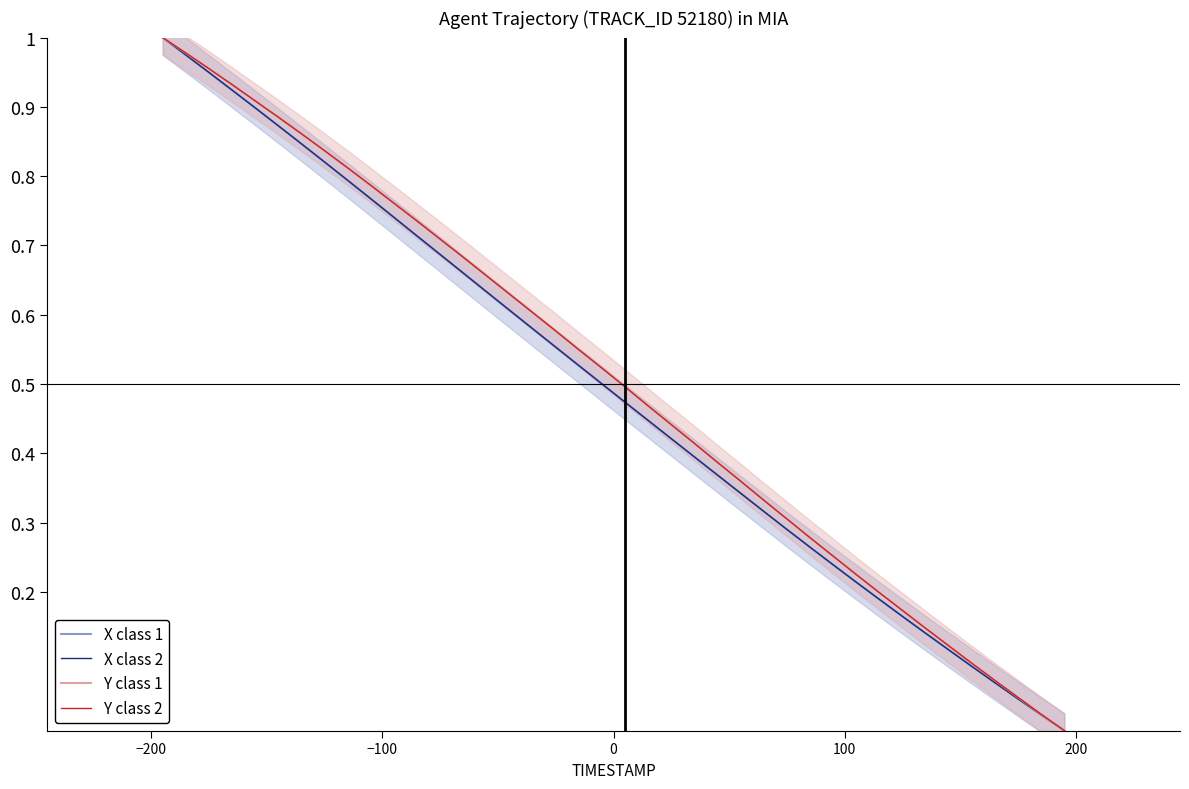

List the series in order of their peak value, highest first.

X class 1, X class 2, Y class 1, Y class 2